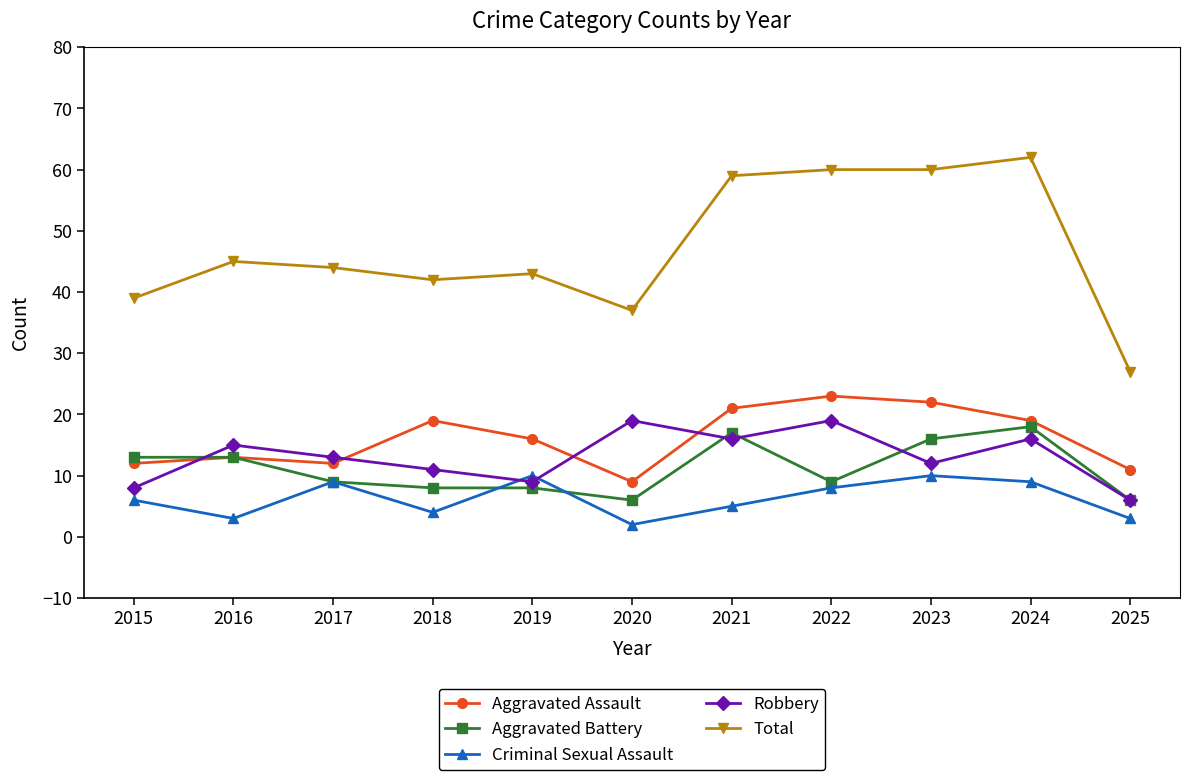

Which series has the largest total across all categories?

Total